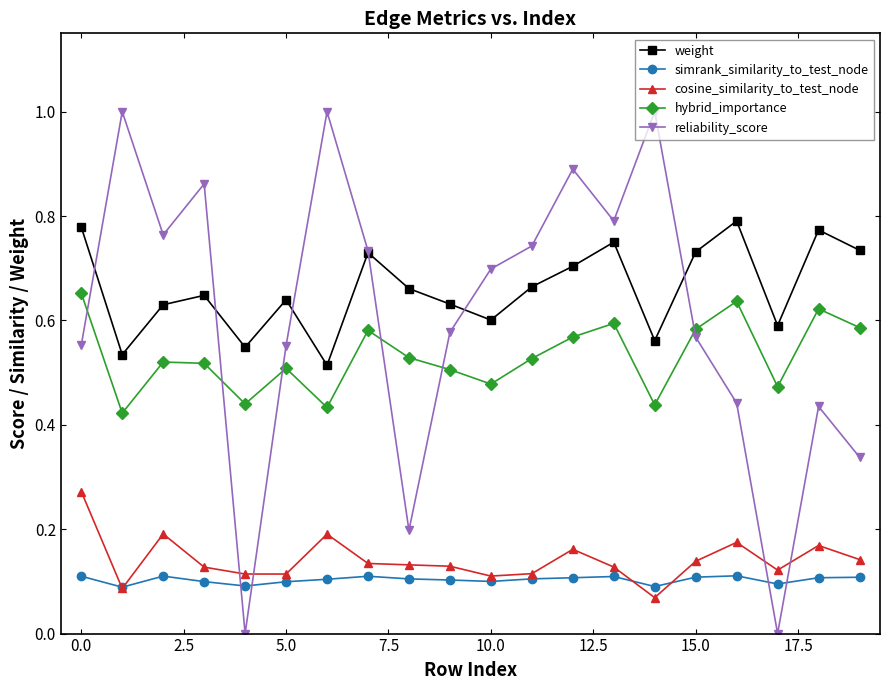

In hybrid_importance, how many points are higher than both neighbors (excluding endpoints)?

6